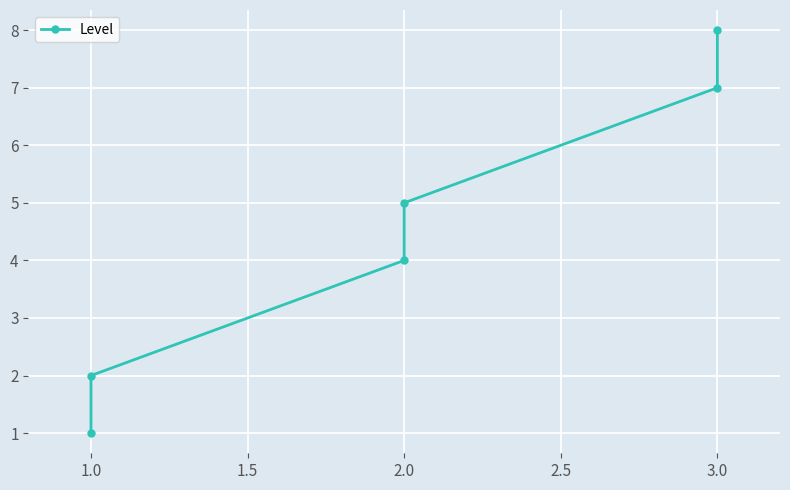

What is the ratio of the value at 2.5 to the value at 3.0?

0.9